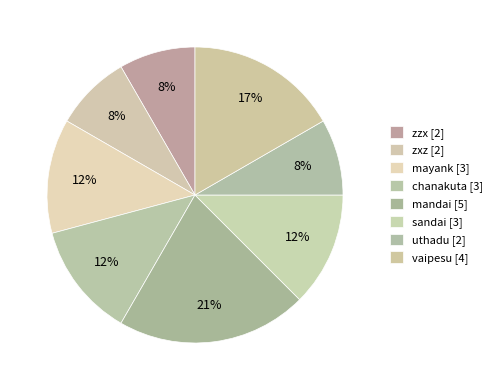

Is the sum of sandai and vaipesu greater than half?

No